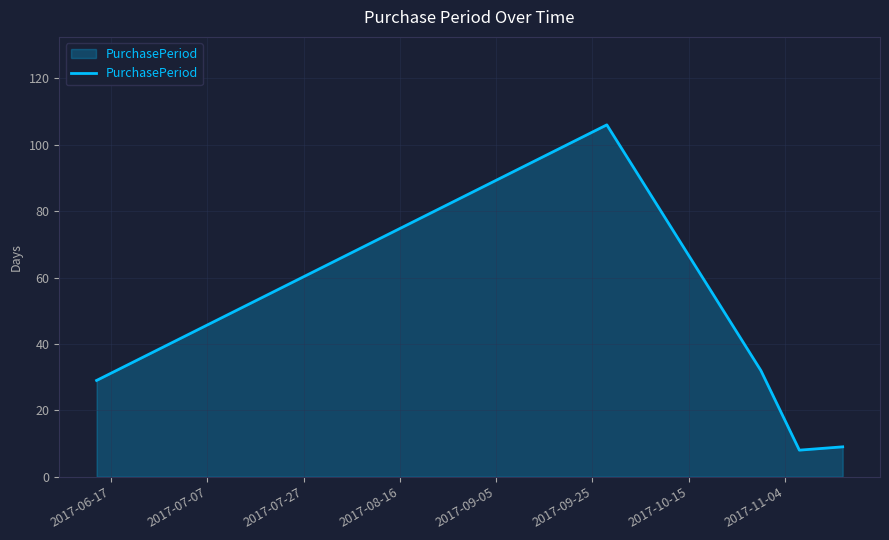

True or false: the data has more than 1 interior local peaks.

False